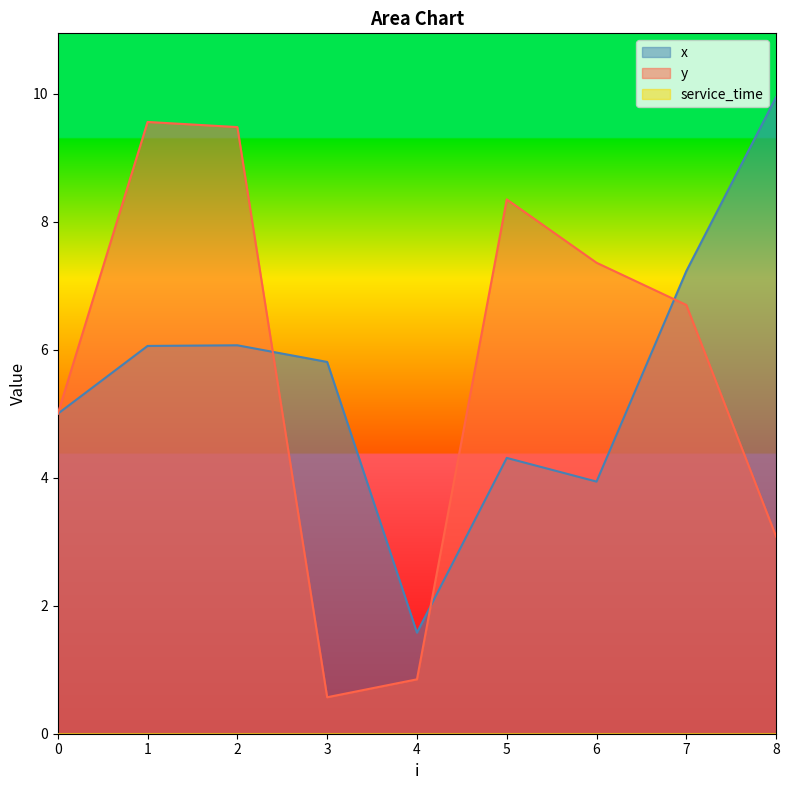

Which series changed the most between 2 and 3?

y